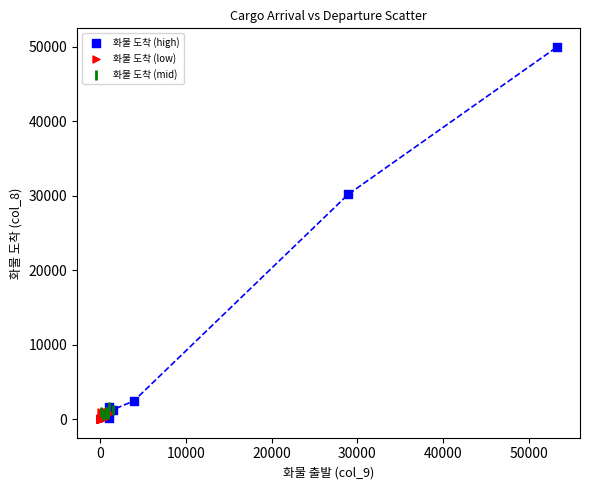

Which series contains the highest Y value?

화물 도착 (high)